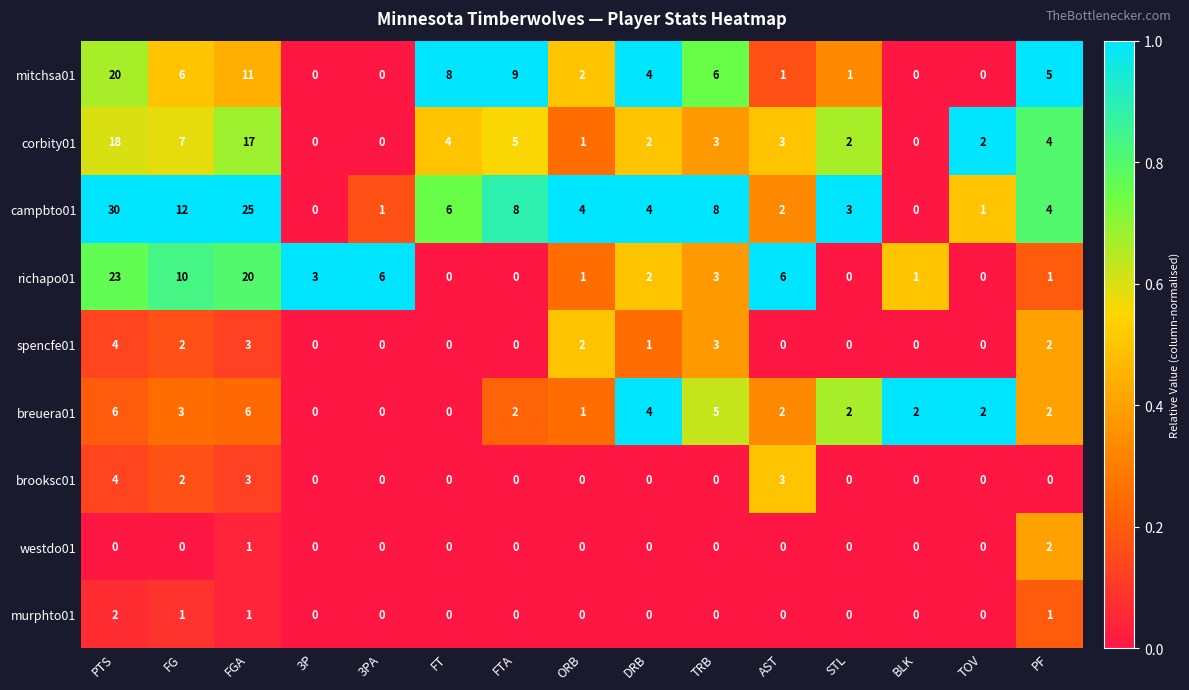

What is the greatest value displayed?

30